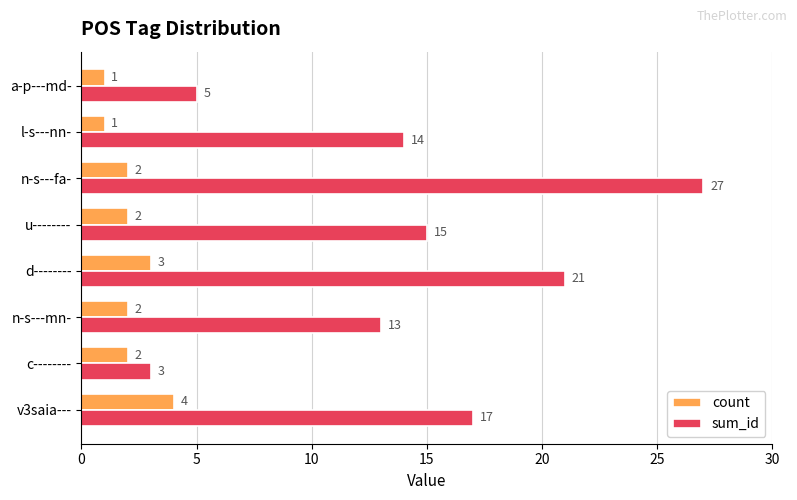

How many data points in sum_id are less than 15?

4